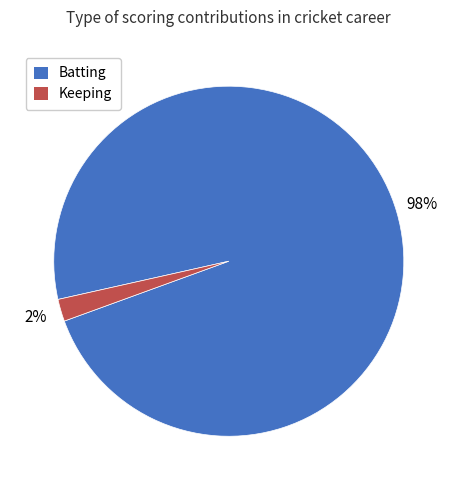

Do Batting and Keeping together represent more than half of the pie?

Yes